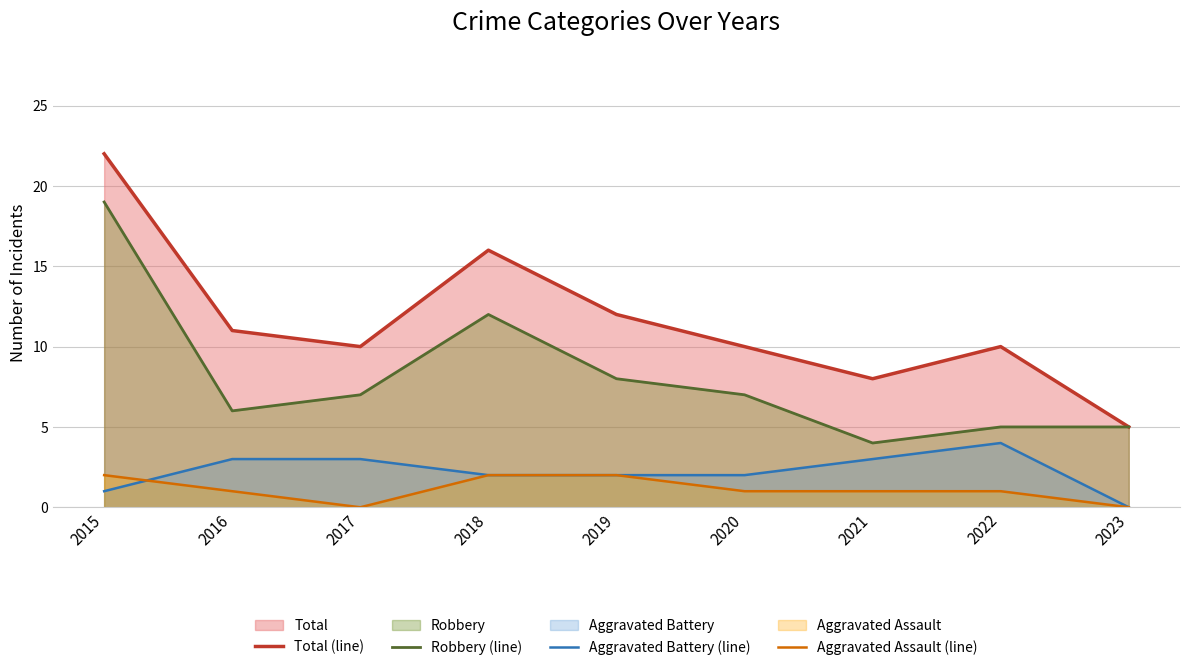

List the labels in order of Aggravated Assault (line) value, largest first.

2015, 2018, 2019, 2016, 2020, 2021, 2022, 2017, 2023